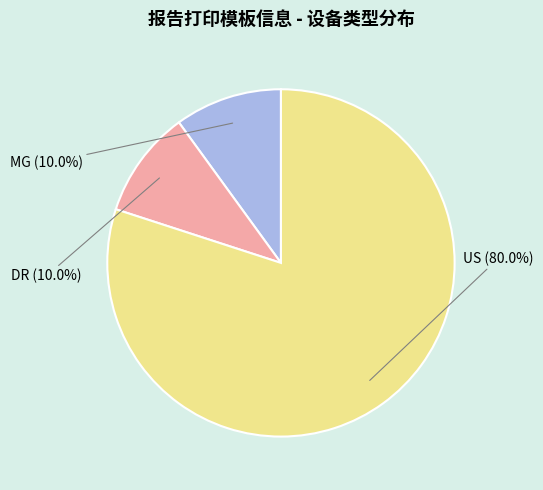

Does any single category account for the majority?

Yes